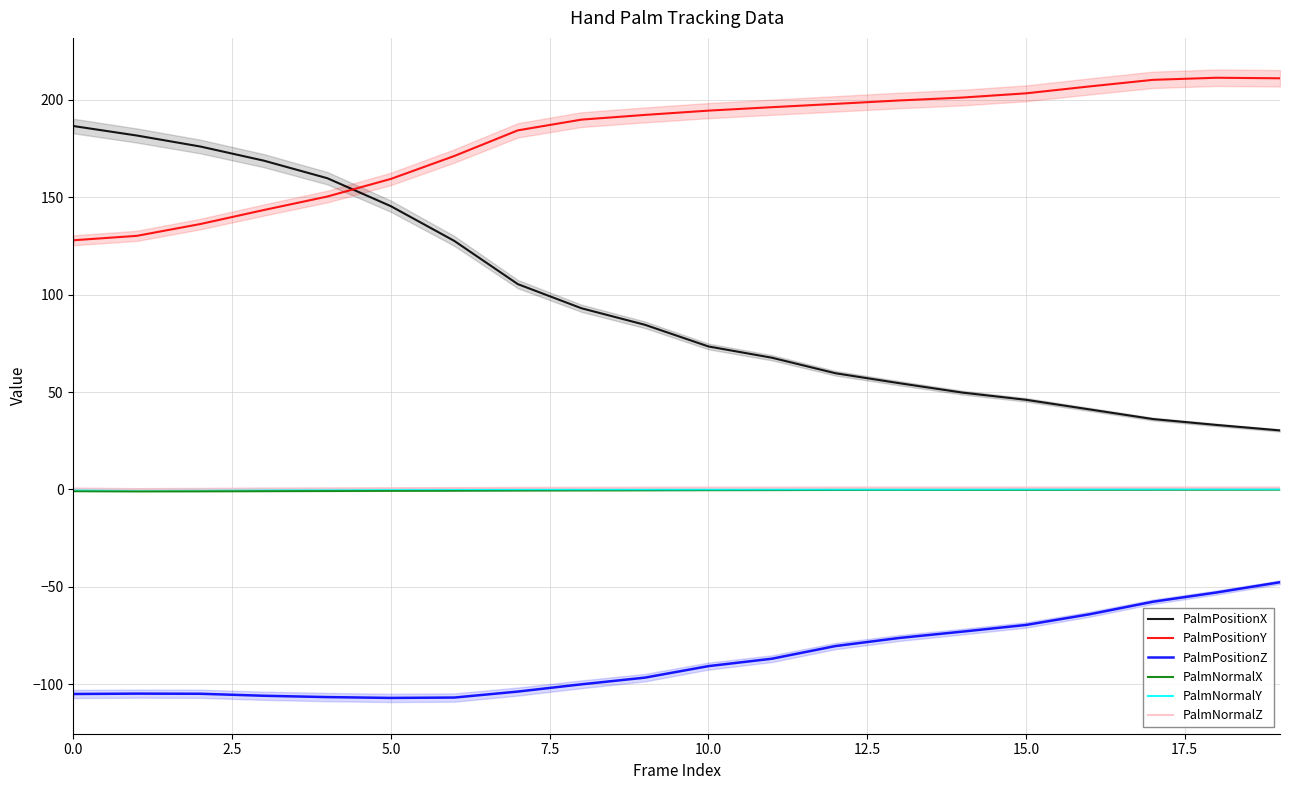

What are all the series names shown in the legend?

PalmPositionX, PalmPositionY, PalmPositionZ, PalmNormalX, PalmNormalY, PalmNormalZ